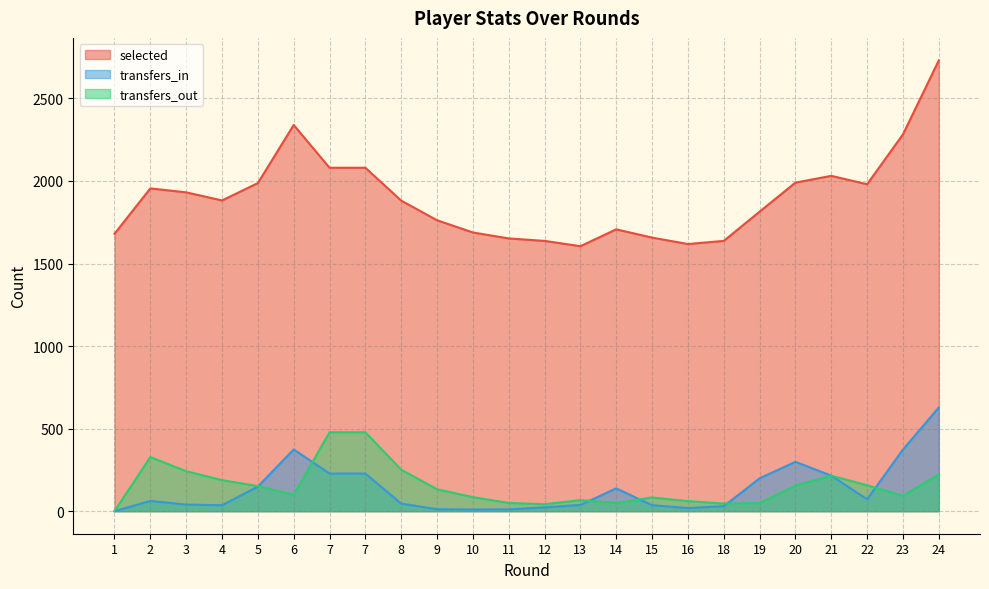

What are all the series names shown in the legend?

selected, transfers_in, transfers_out